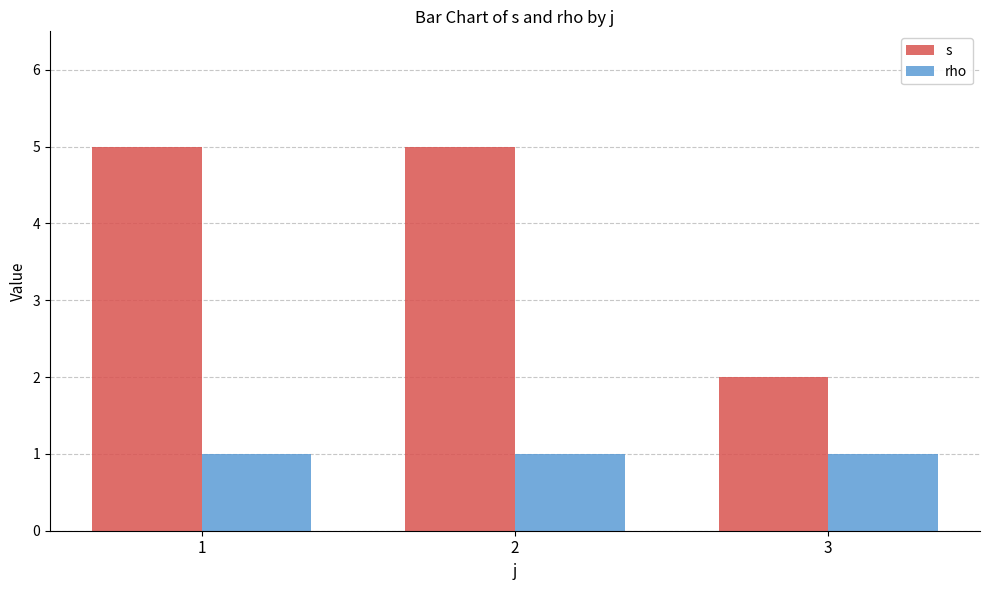

What are all the series names shown in the legend?

s, rho